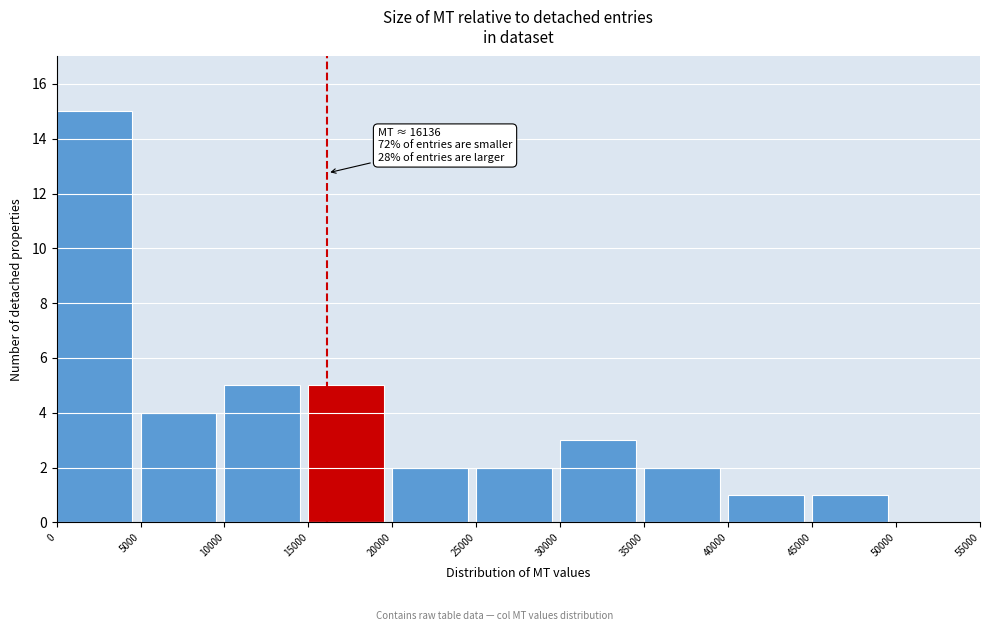

Which range on the x-axis has the tallest bar?

0 to 5000